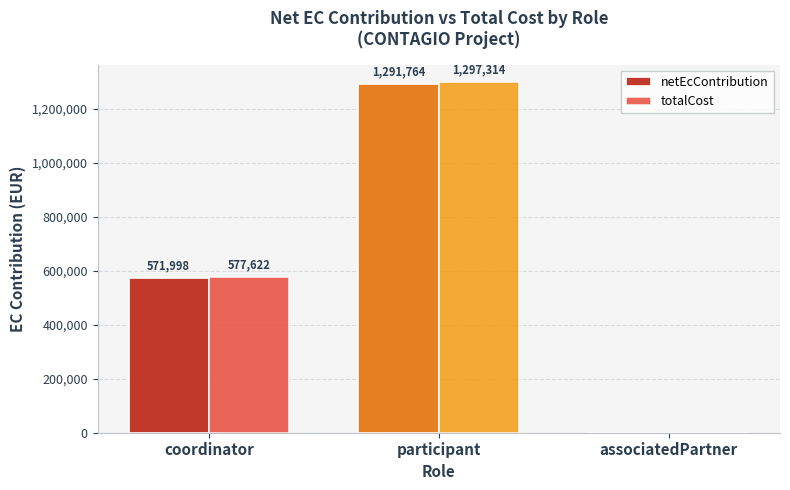

How many groups of bars are there?

3